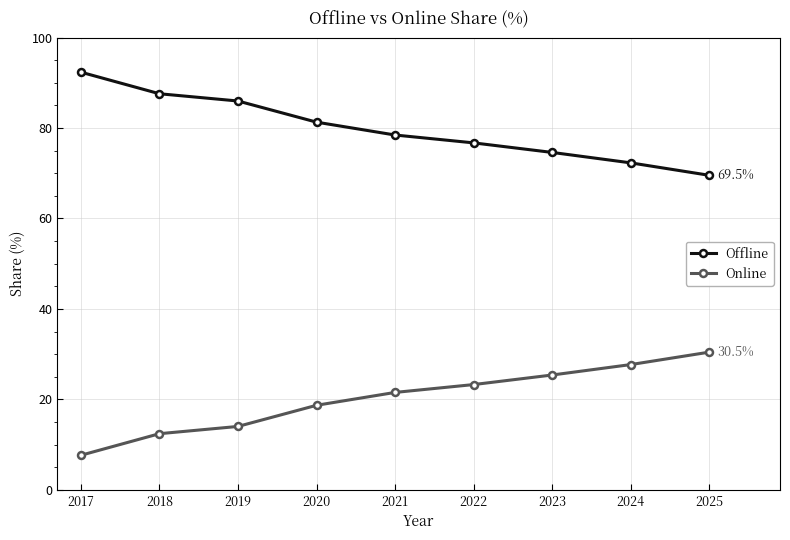

True or false: Offline and Online cross at least once.

False